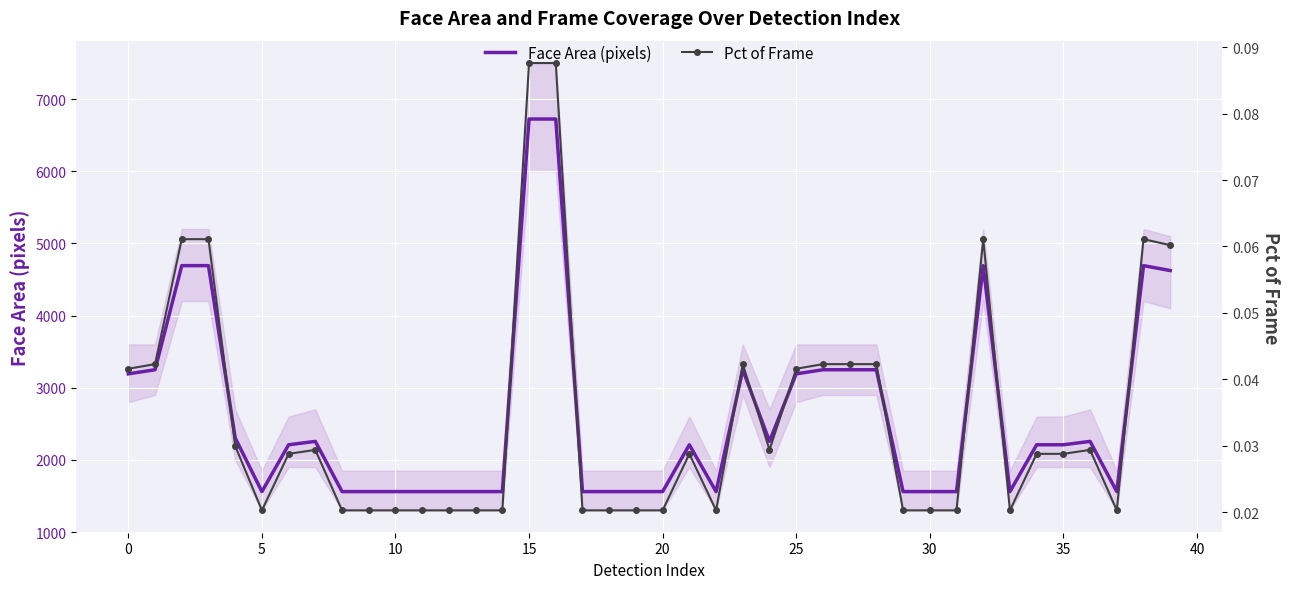

Which has a higher value, 37 or 12?

37